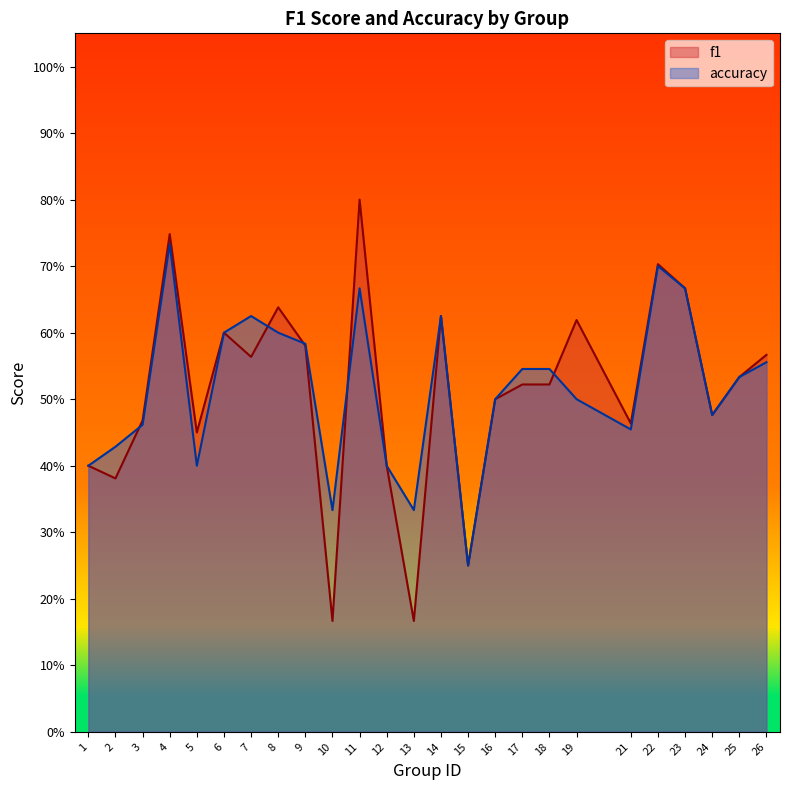

Read the f1 value at 7.

0.6